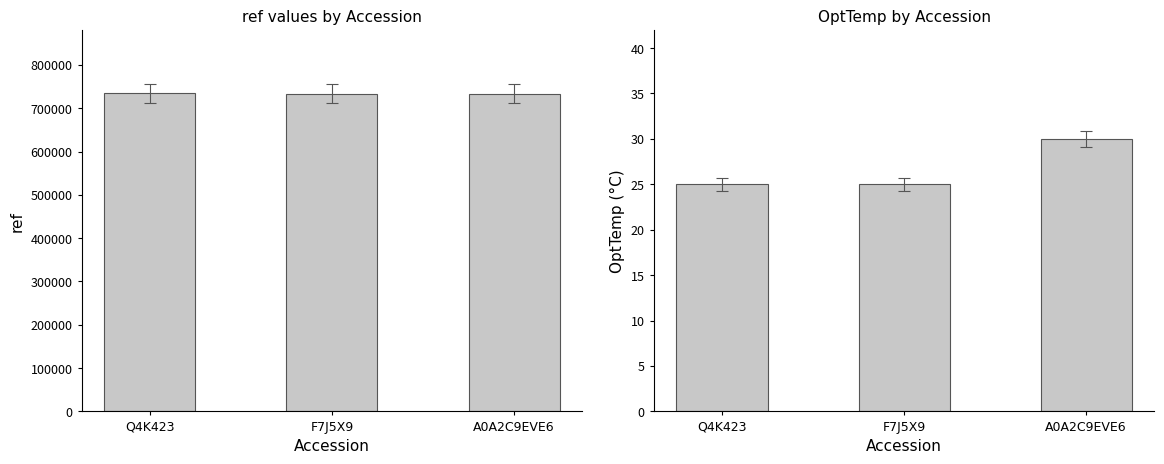

What is the label of the 2nd bar from the left?

F7J5X9